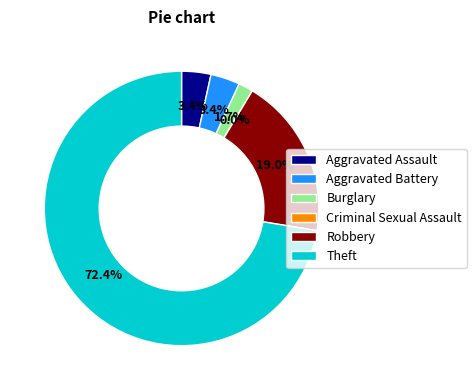

Which category accounts for the majority?

Theft